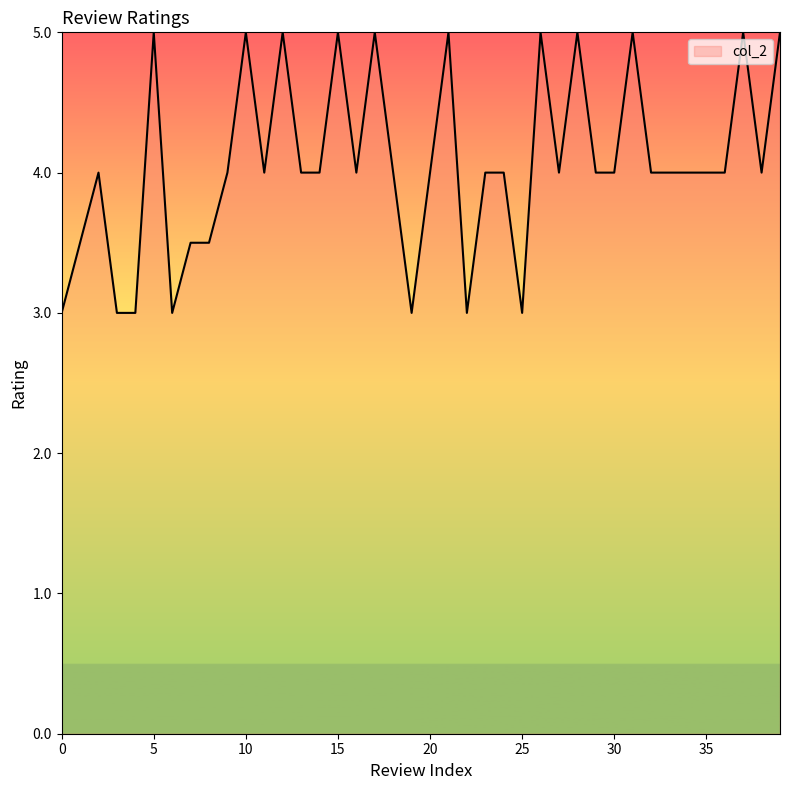

What is the smallest value displayed?

3.0